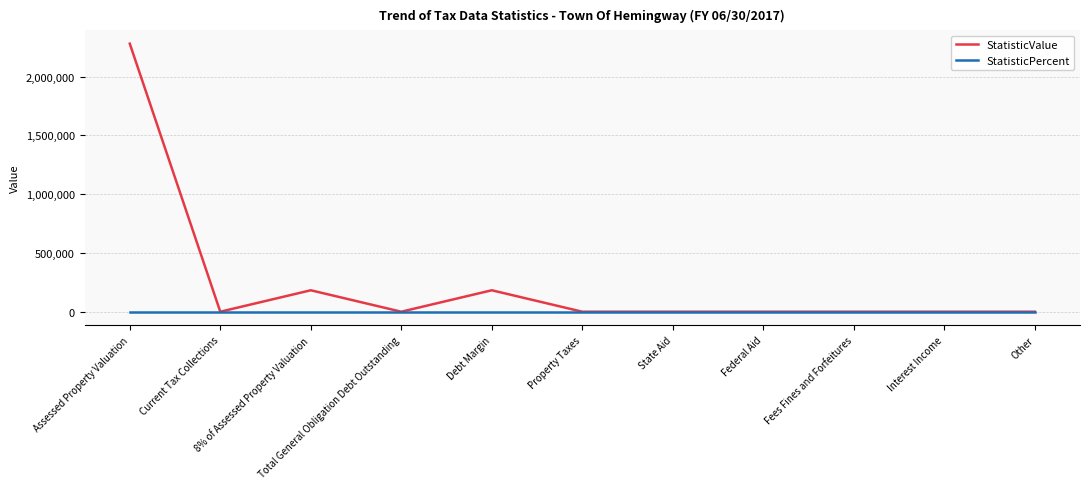

True or false: StatisticValue has a value of 854653.4 at Total General Obligation Debt Outstanding.

False